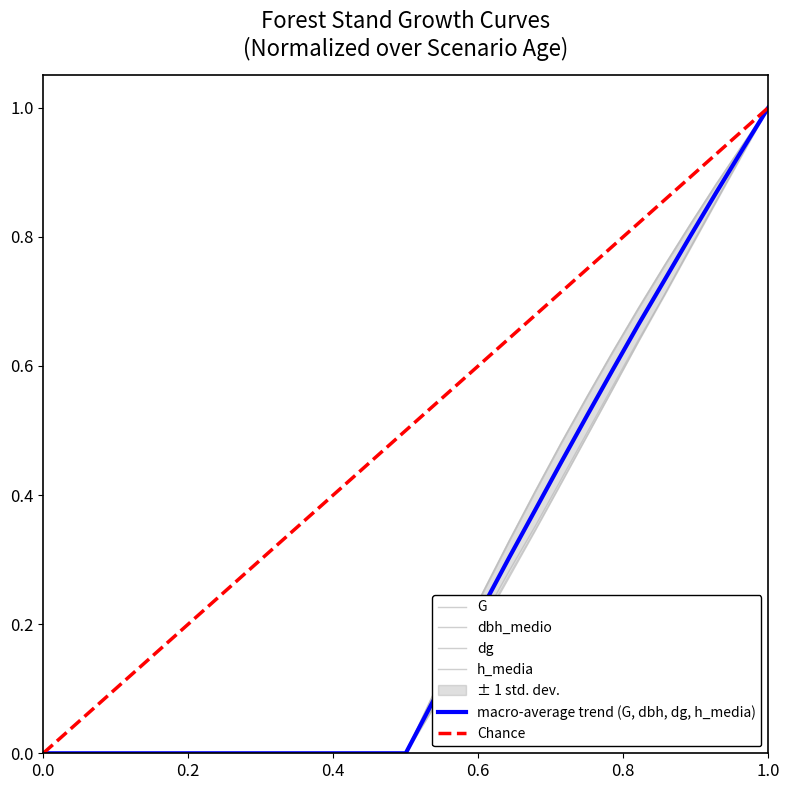

What value does the dg series have at 1.0?

1.0